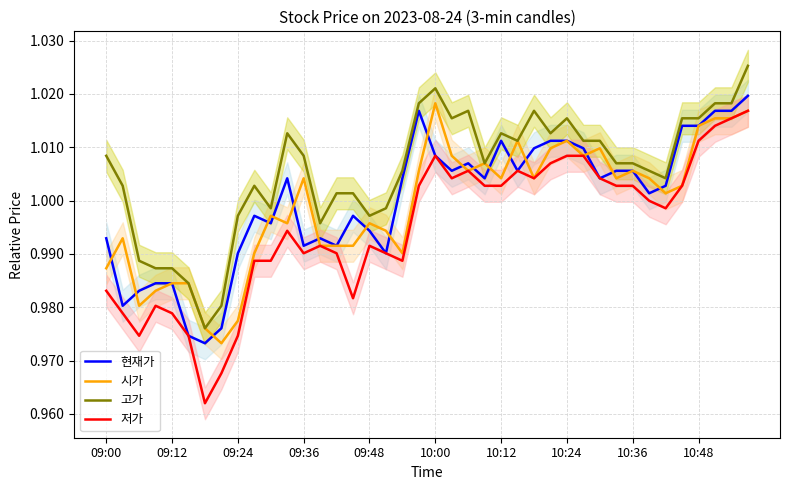

At which category is the sum across all series the highest?

39